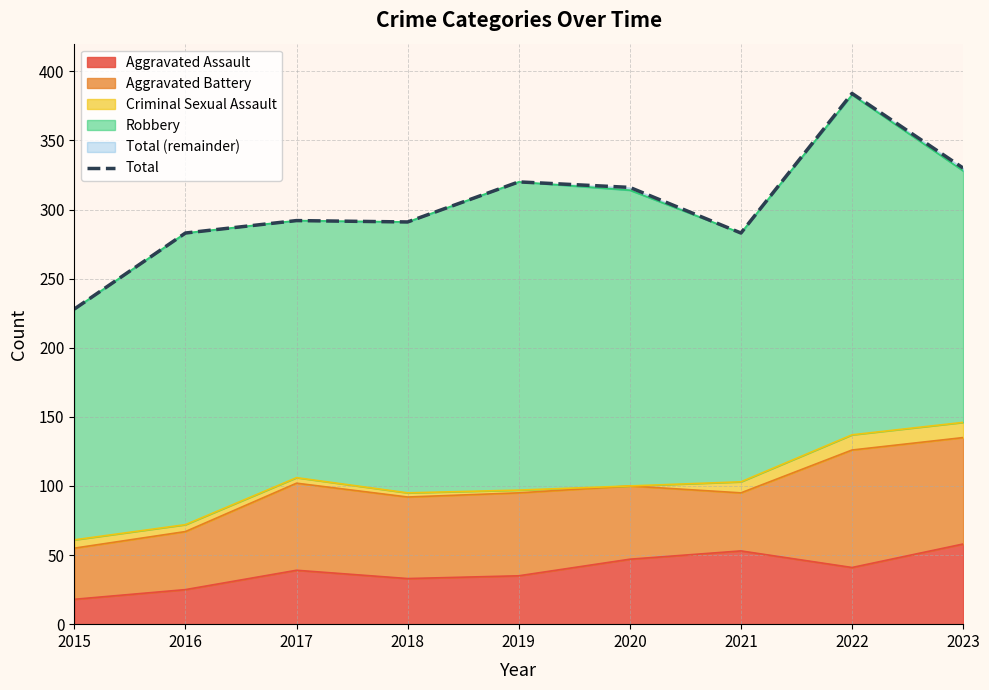

At which label does the data first exceed 292?

2019